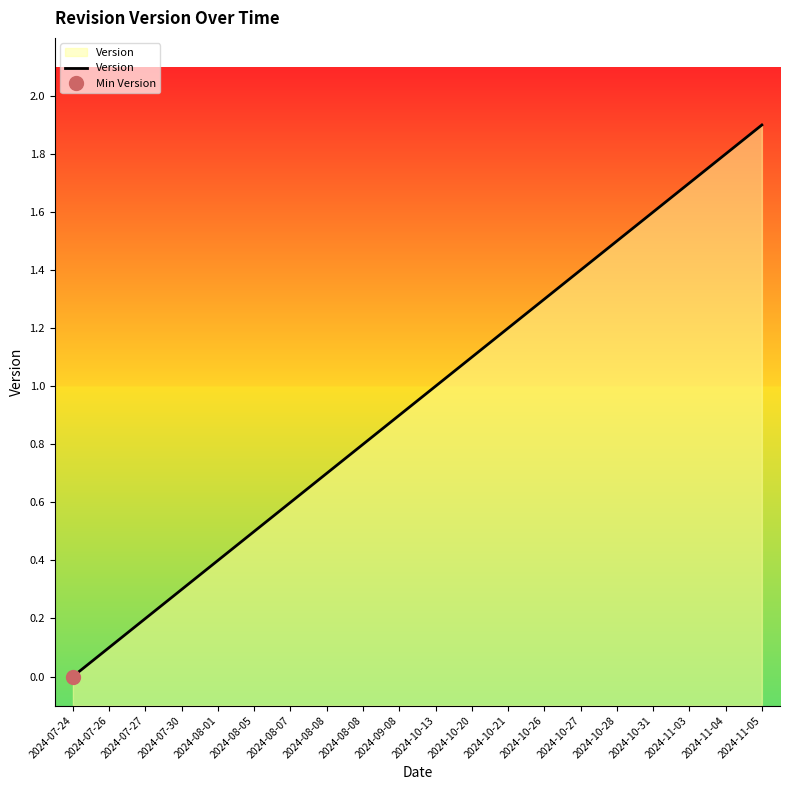

What is the change in value from 2024-10-21 to 2024-10-27?

+0.2